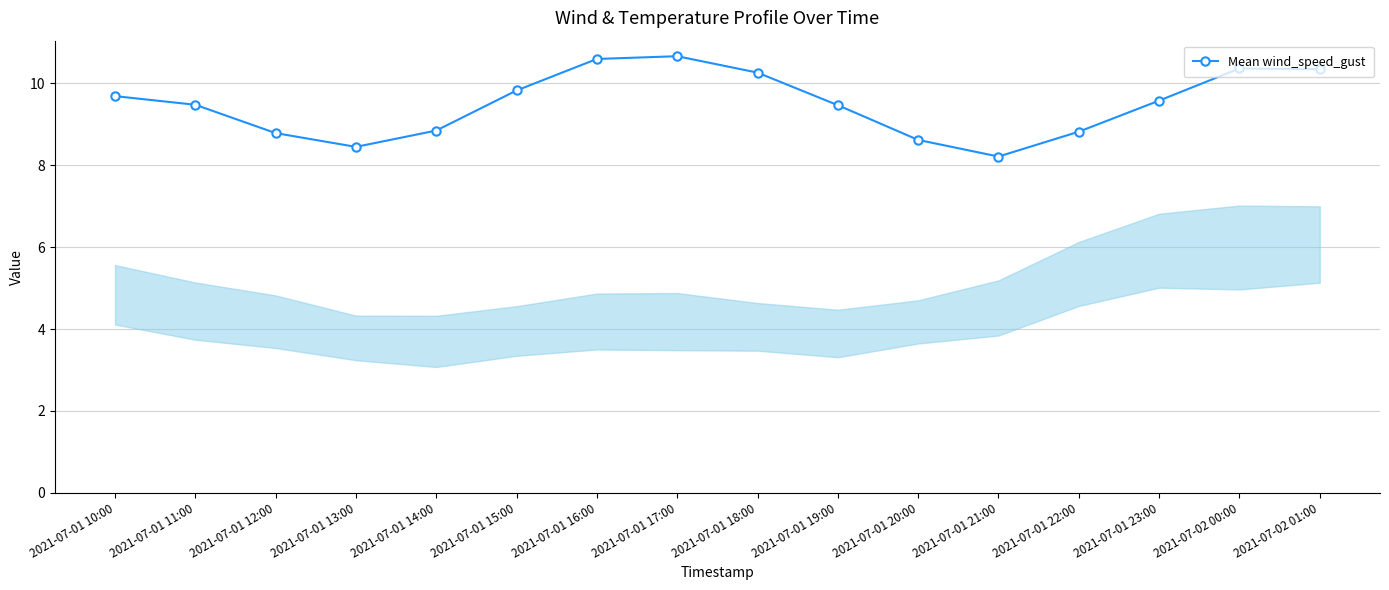

At which category does the data reach its first local valley?

2021-07-01 13:00